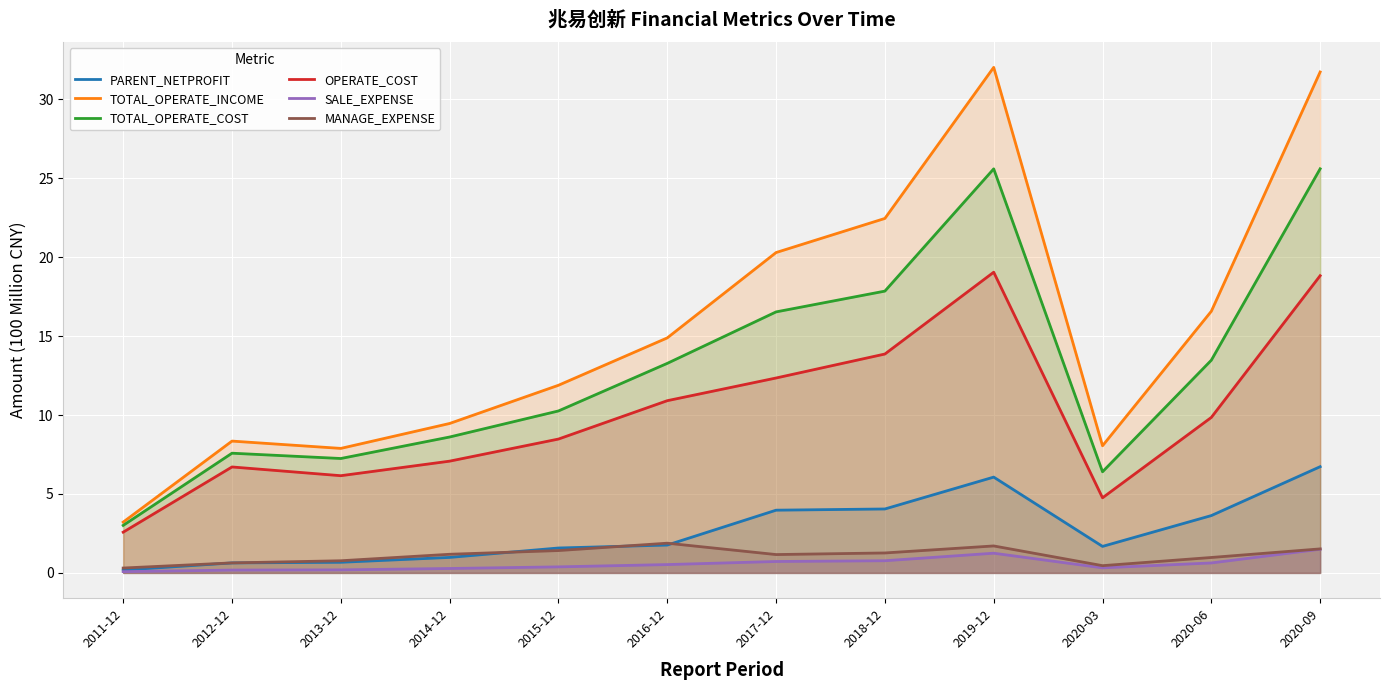

Which category has the lowest value across all series?

2011-12